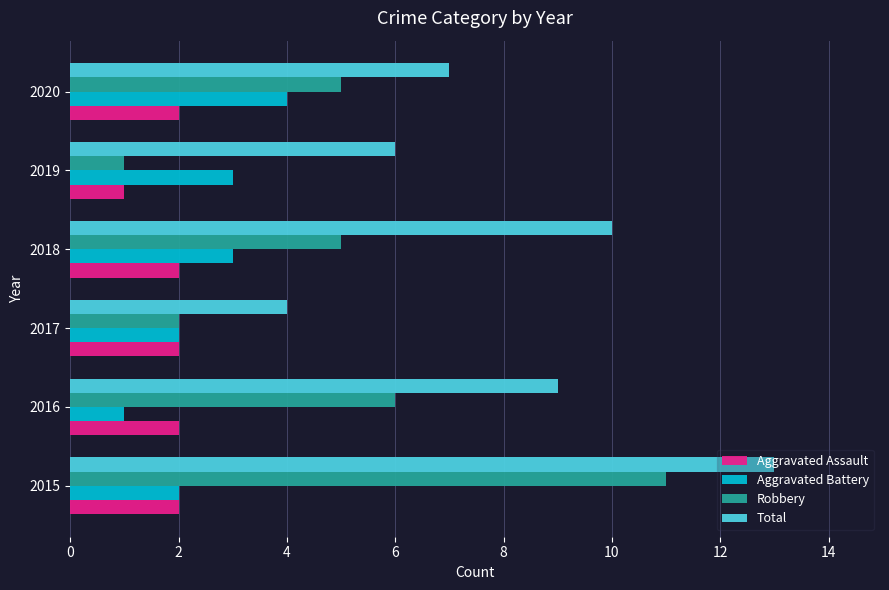

Is it true that Aggravated Battery equals 1 at 2017?

False